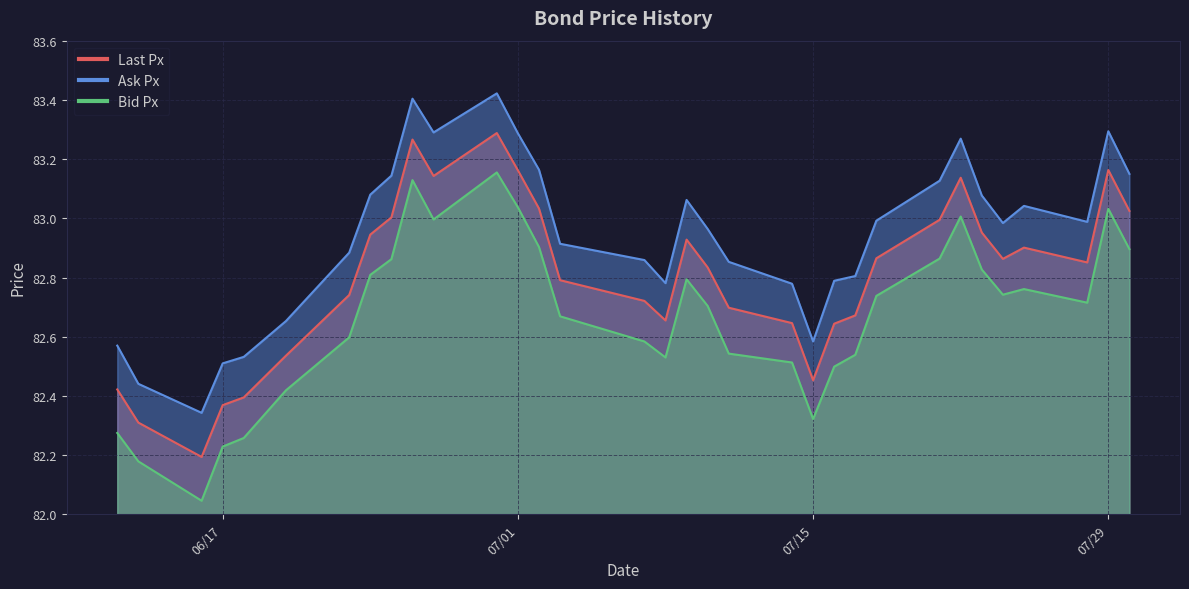

True or false: Ask Px and Last Px cross at least once.

False